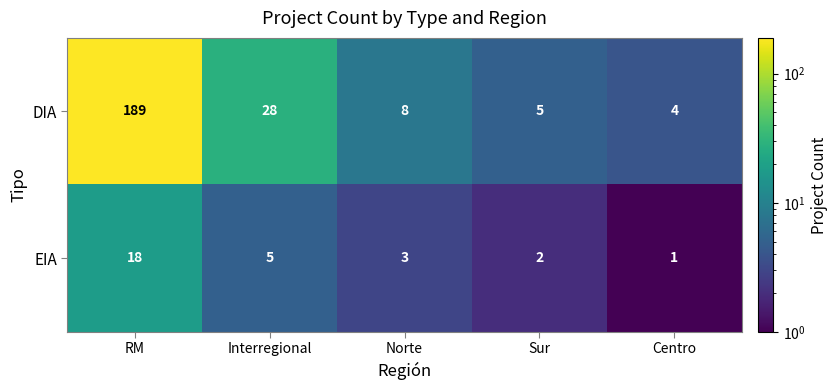

What is the average value of the EIA series?

6